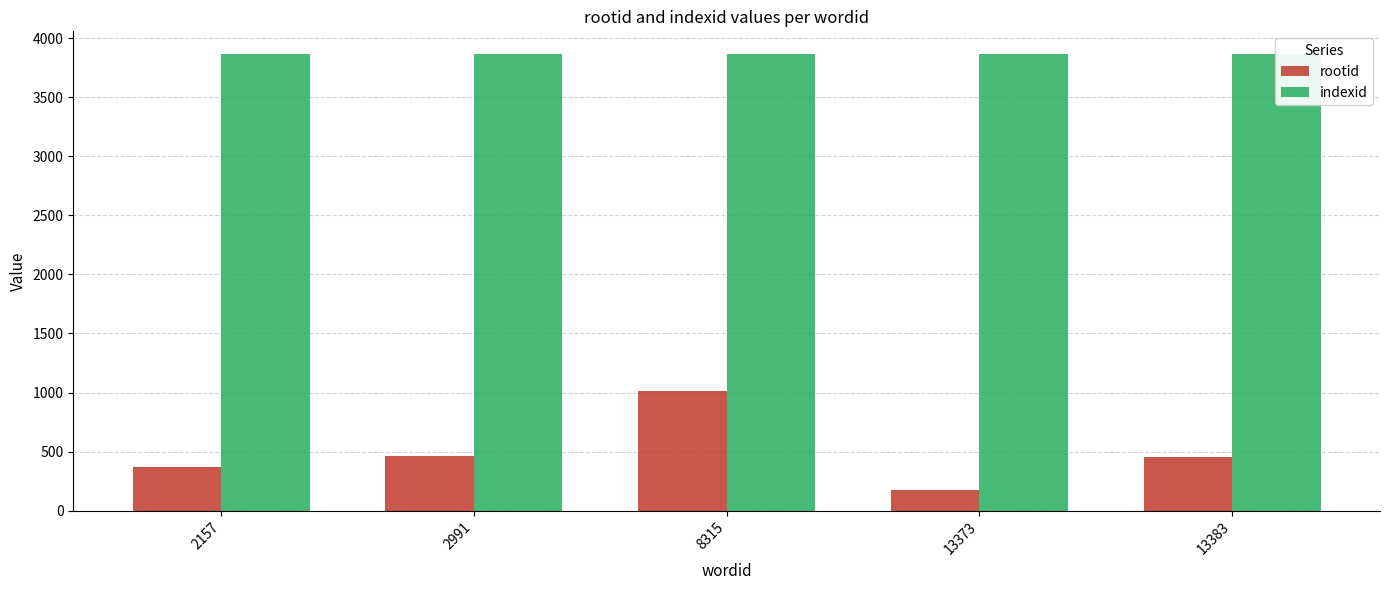

Reading left to right, transcribe all the data shown in this chart.

rootid: 2157=367	2991=462	8315=1011	13373=171	13383=454
indexid: 2157=3864	2991=3864	8315=3864	13373=3864	13383=3864